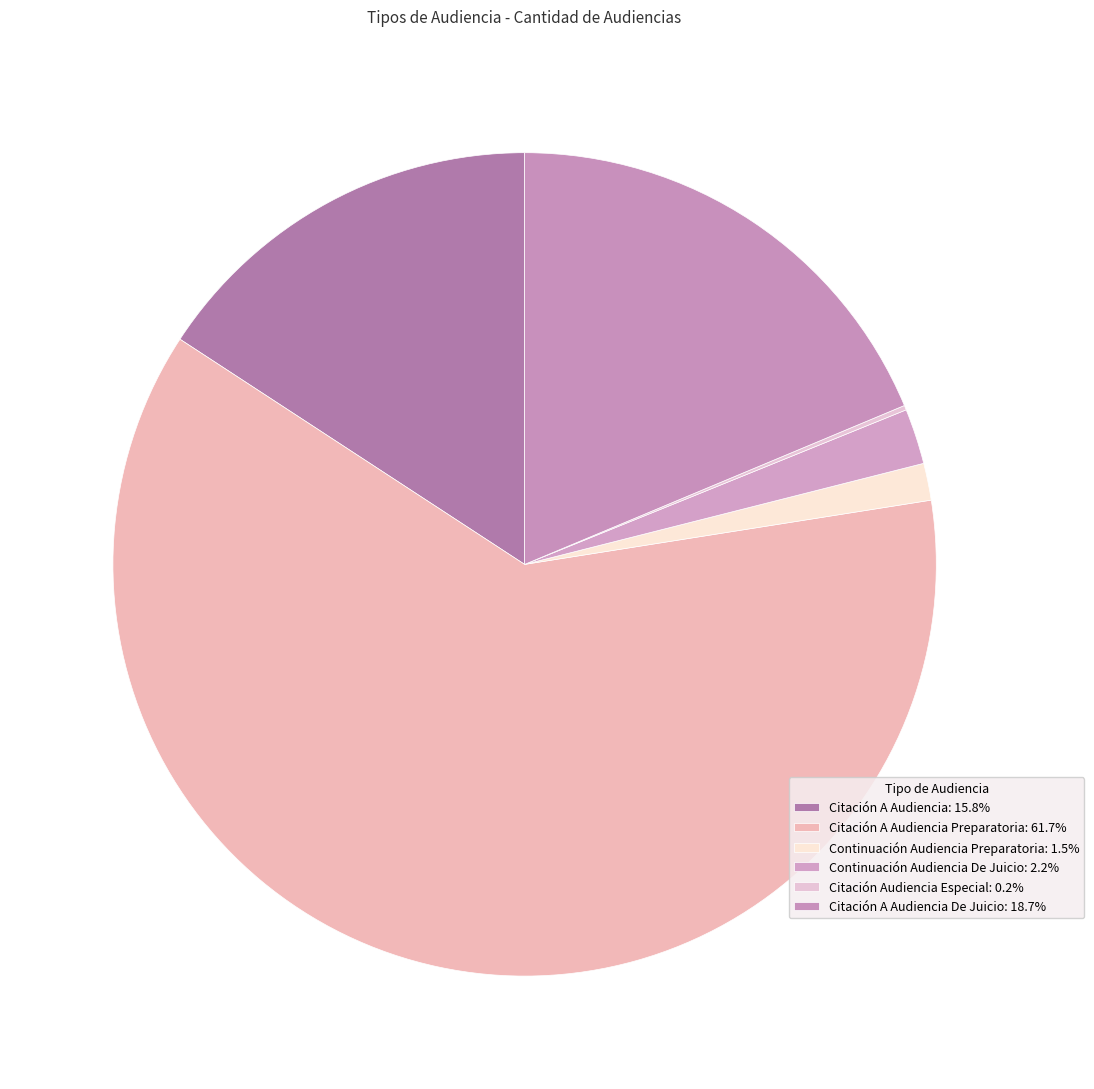

How many slices are in this pie chart?

6